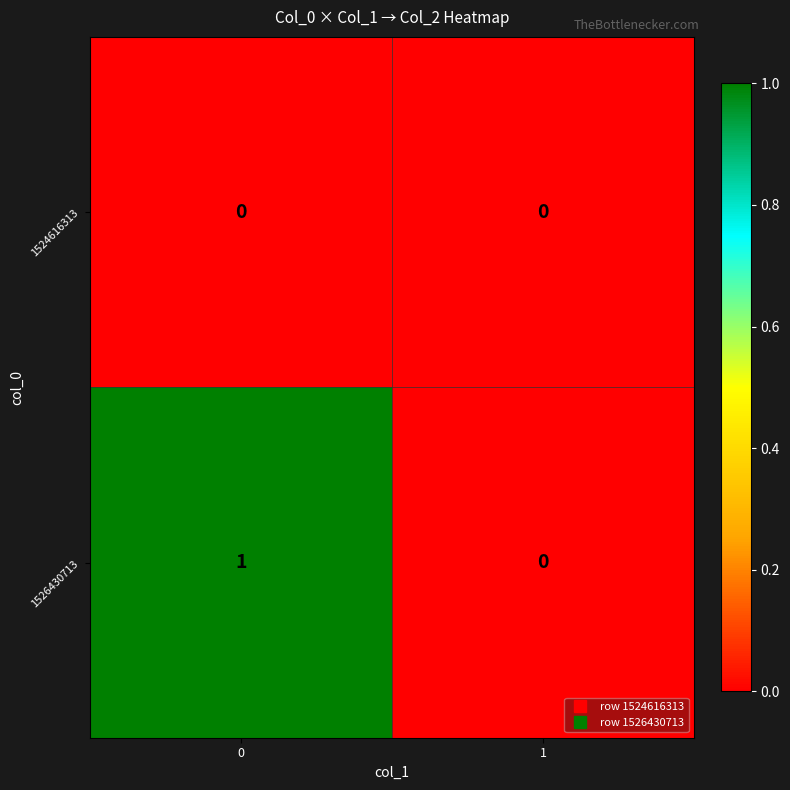

What is the difference between the highest and lowest values at 0?

1